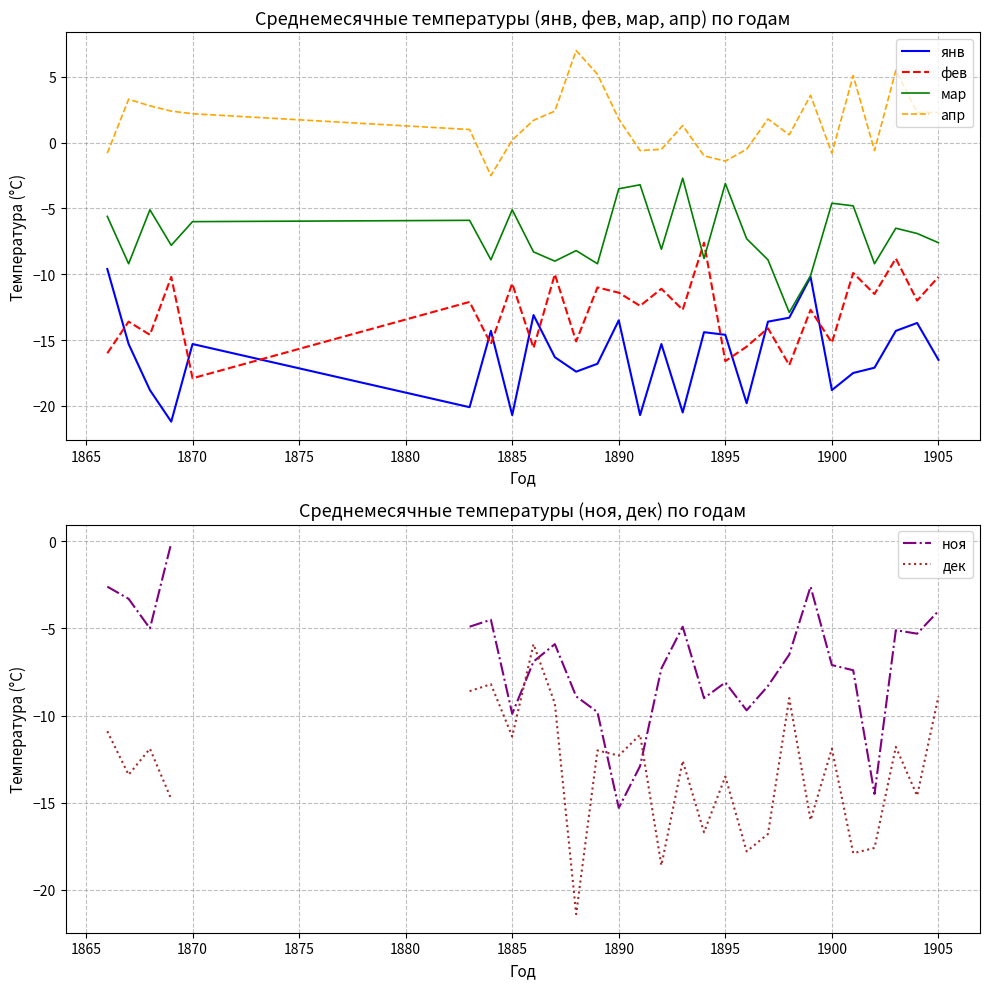

The янв series shows -13.5 at 1890. True or false?

True